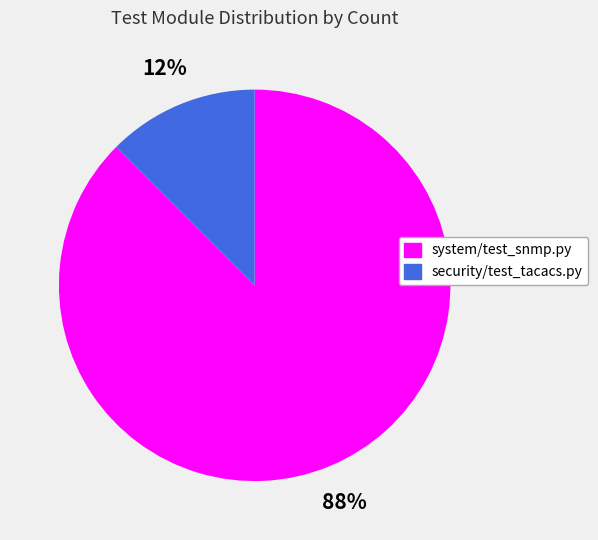

Do security/test_tacacs.py and system/test_snmp.py together represent more than half of the pie?

Yes